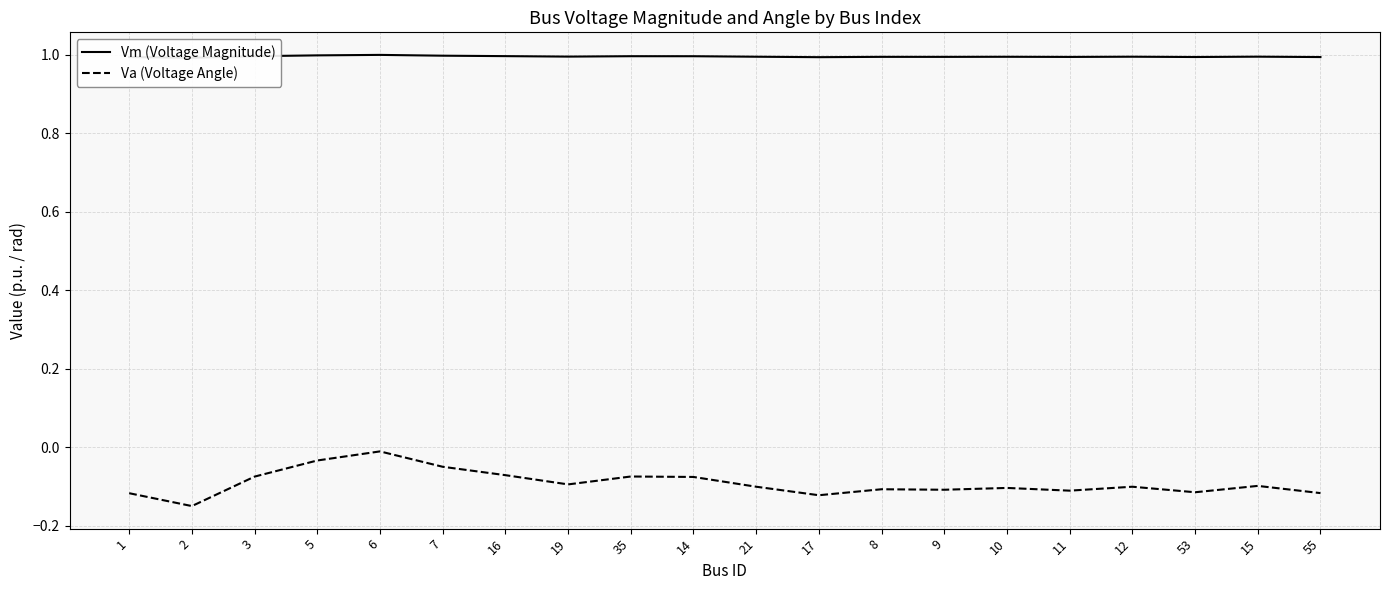

Which series changed the most between 2 and 53?

Va (Voltage Angle)